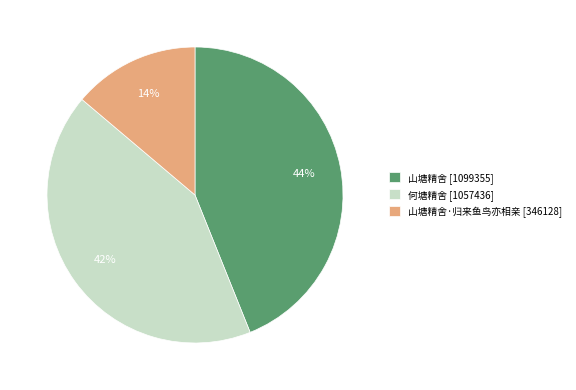

Combined, do 山塘精舍 [1099355] and 何塘精舍 [1057436] account for over 50%?

Yes